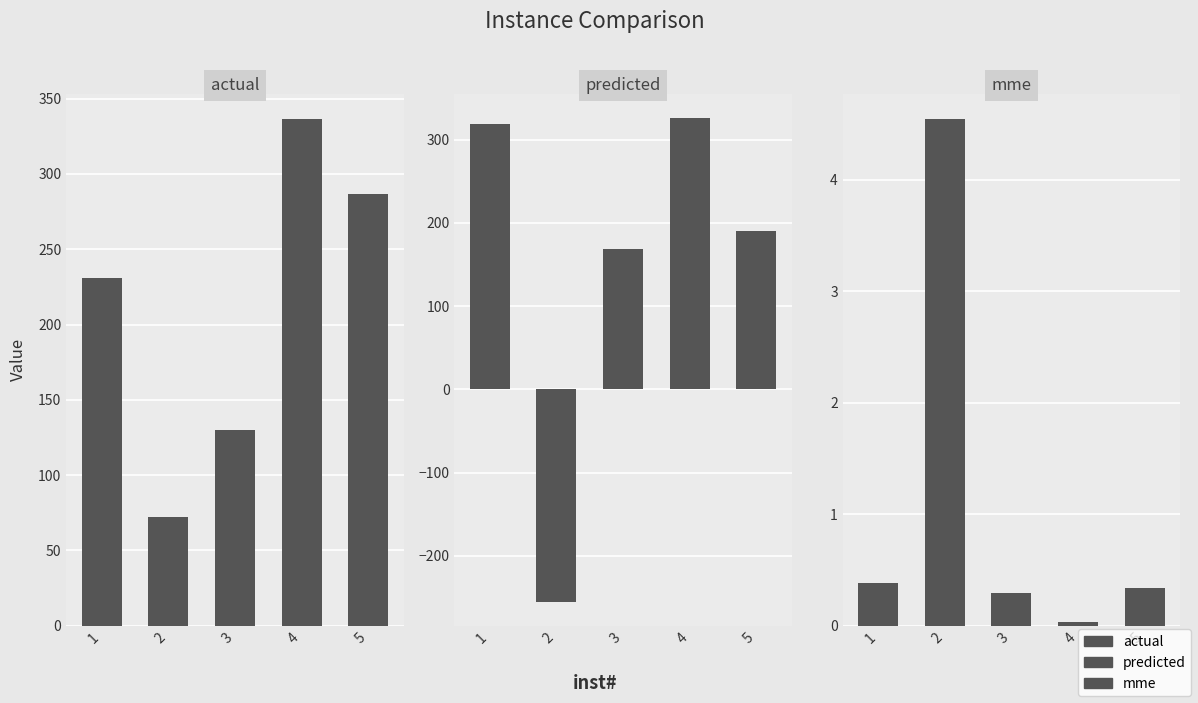

Which category has the highest value in the mme series?

2